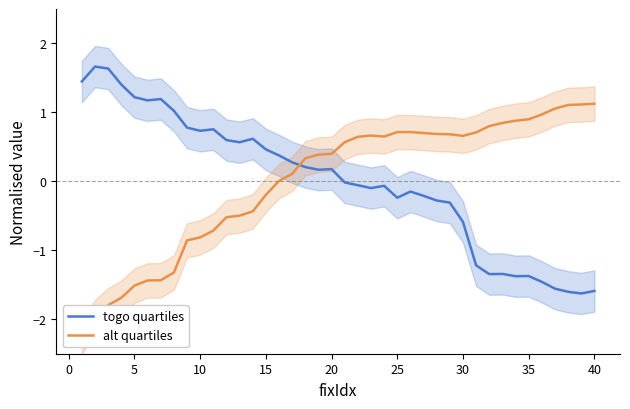

What is the maximum value for togo quartiles?

1.7